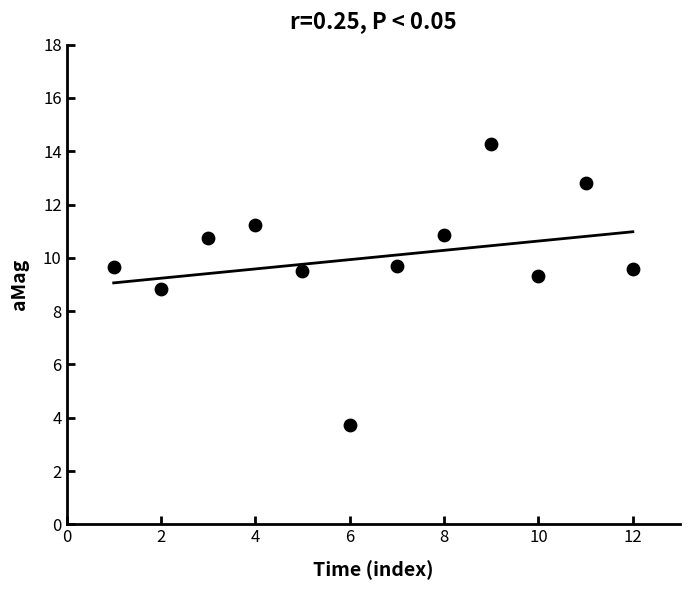

What is the range of Y values (max minus min)?

10.5